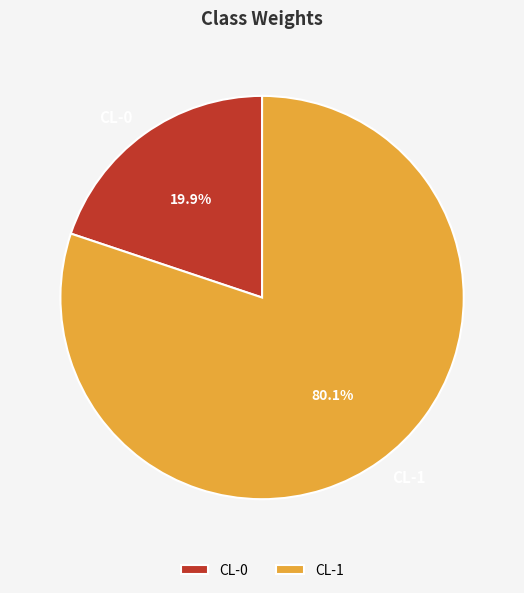

To the nearest percent, what is the difference between the CL-0 and CL-1 slice percentages?

60%